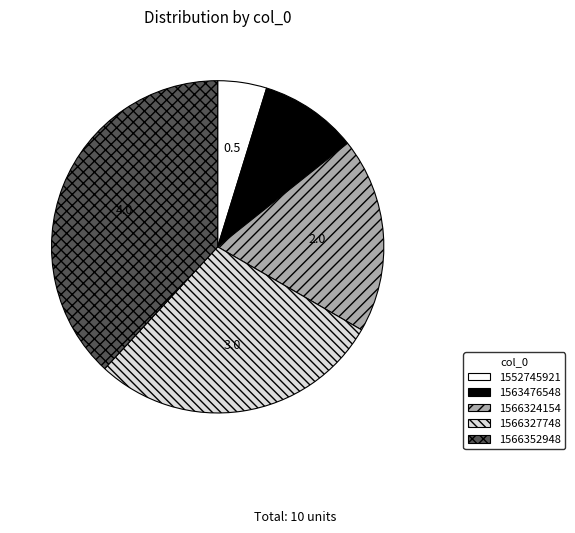

Is the sum of 1552745921 and 1566324154 greater than half?

No